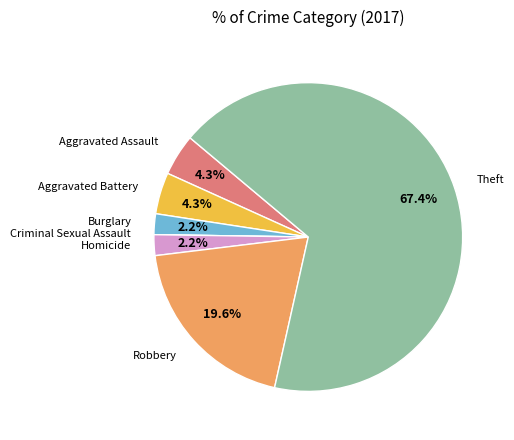

Does any single category account for the majority?

Yes